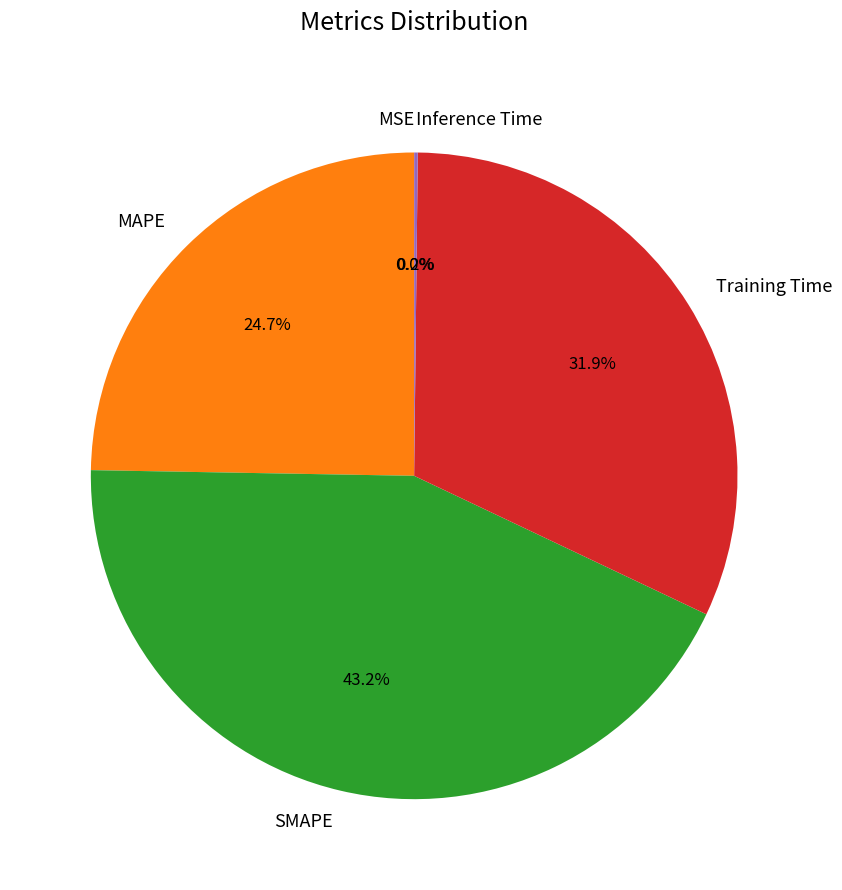

Is there any slice that represents more than half of the pie?

No